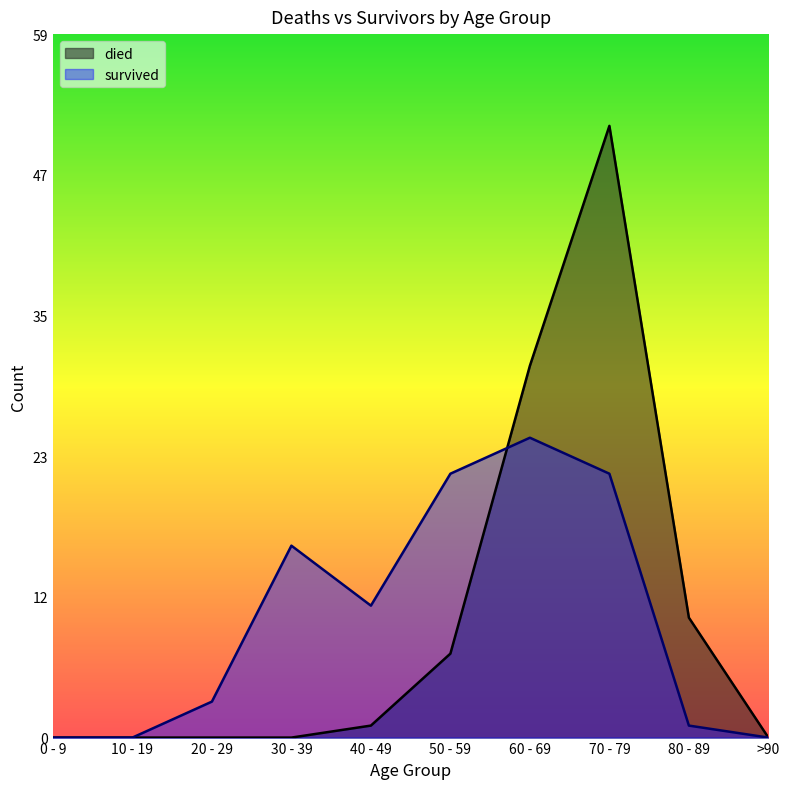

What is the difference between the died values at 80 - 89 and >90?

10